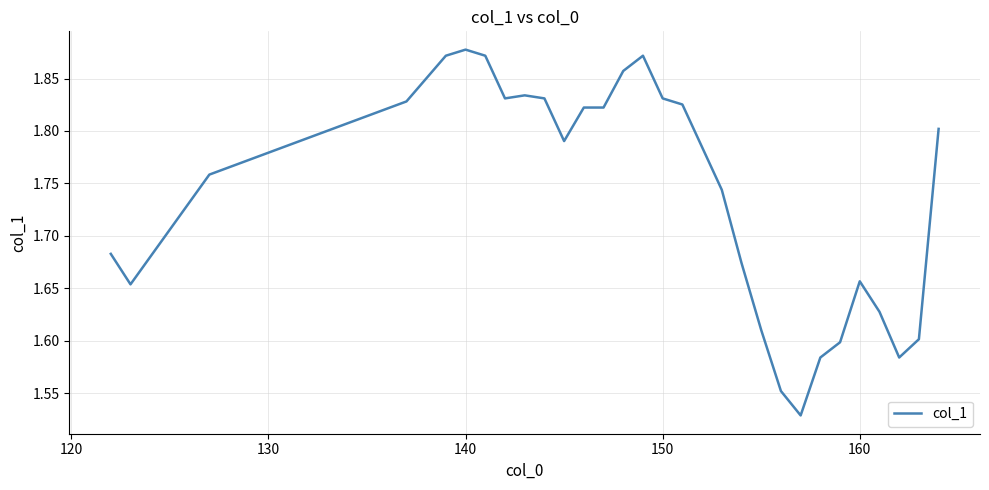

What is the difference between the maximum and minimum values?

0.3